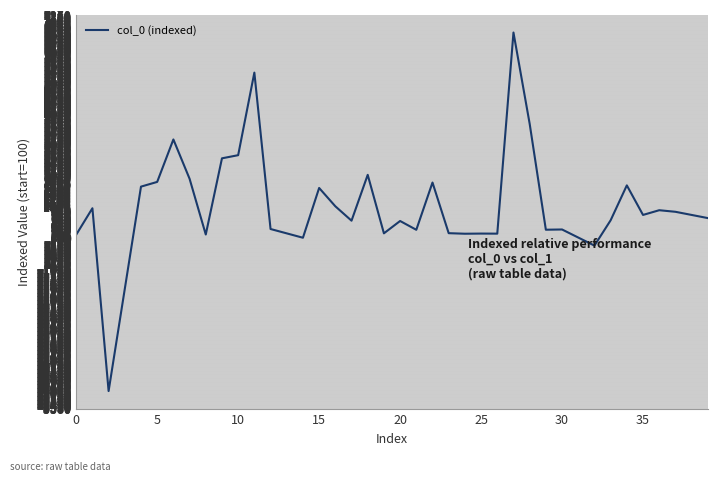

What is the greatest value displayed?

6692.3